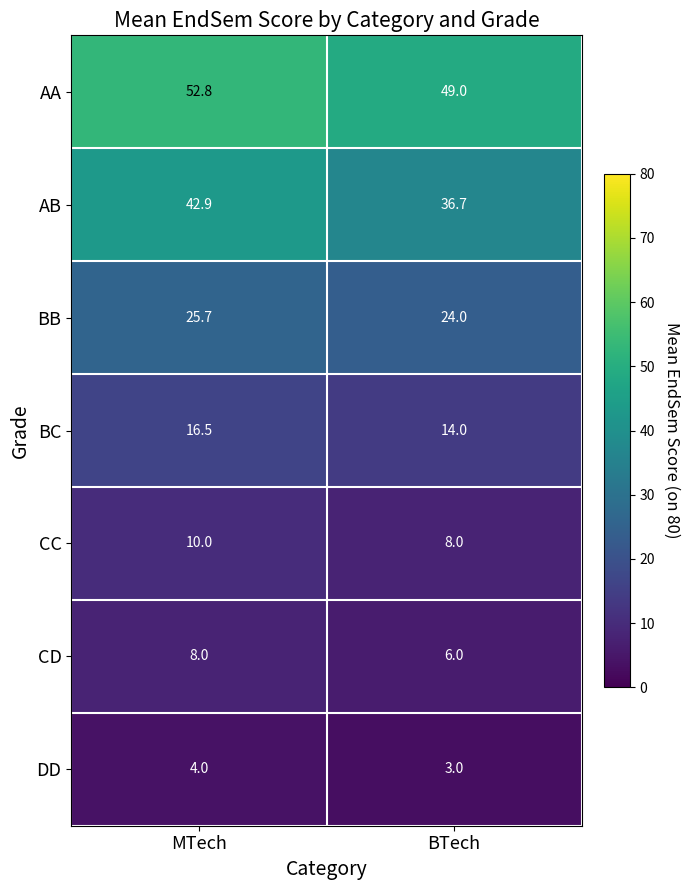

Which series has the largest range (max minus min)?

AB